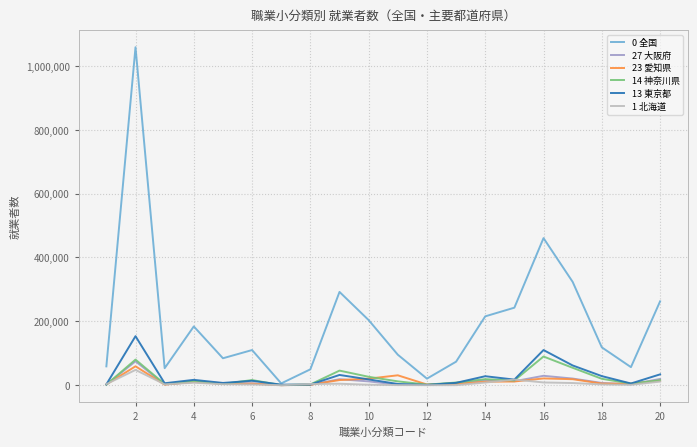

What is the maximum value shown in the chart?

1058280